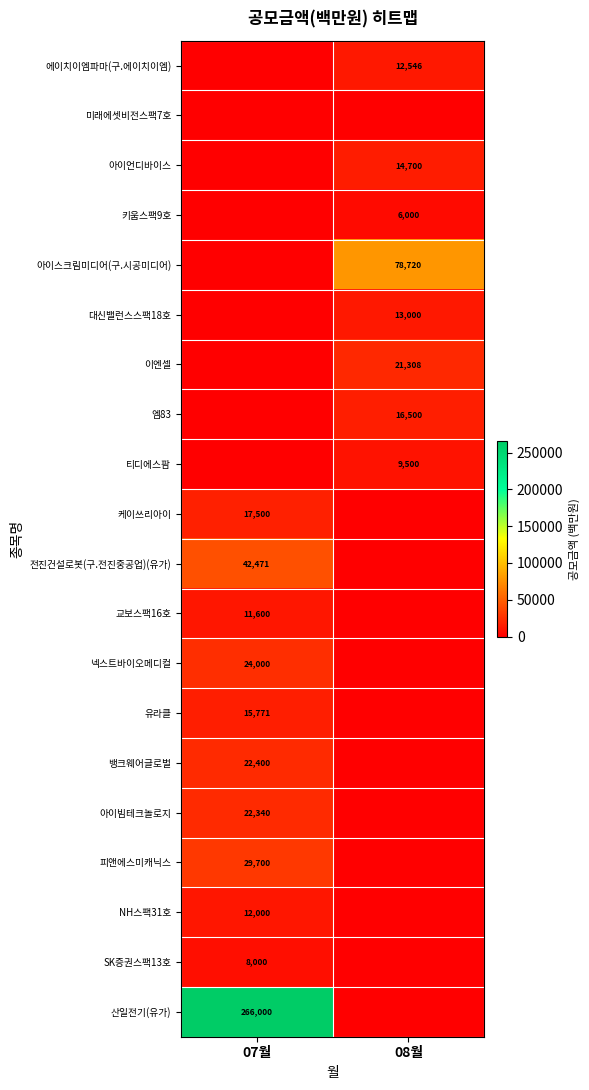

The value of 아이언디바이스 at 08월 is 14700. True or false?

True